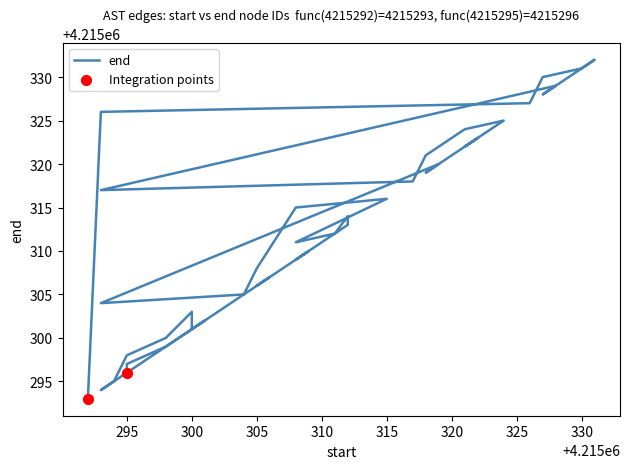

Approximately how many times larger is the value at 4215305 compared to 4215293?

1.0